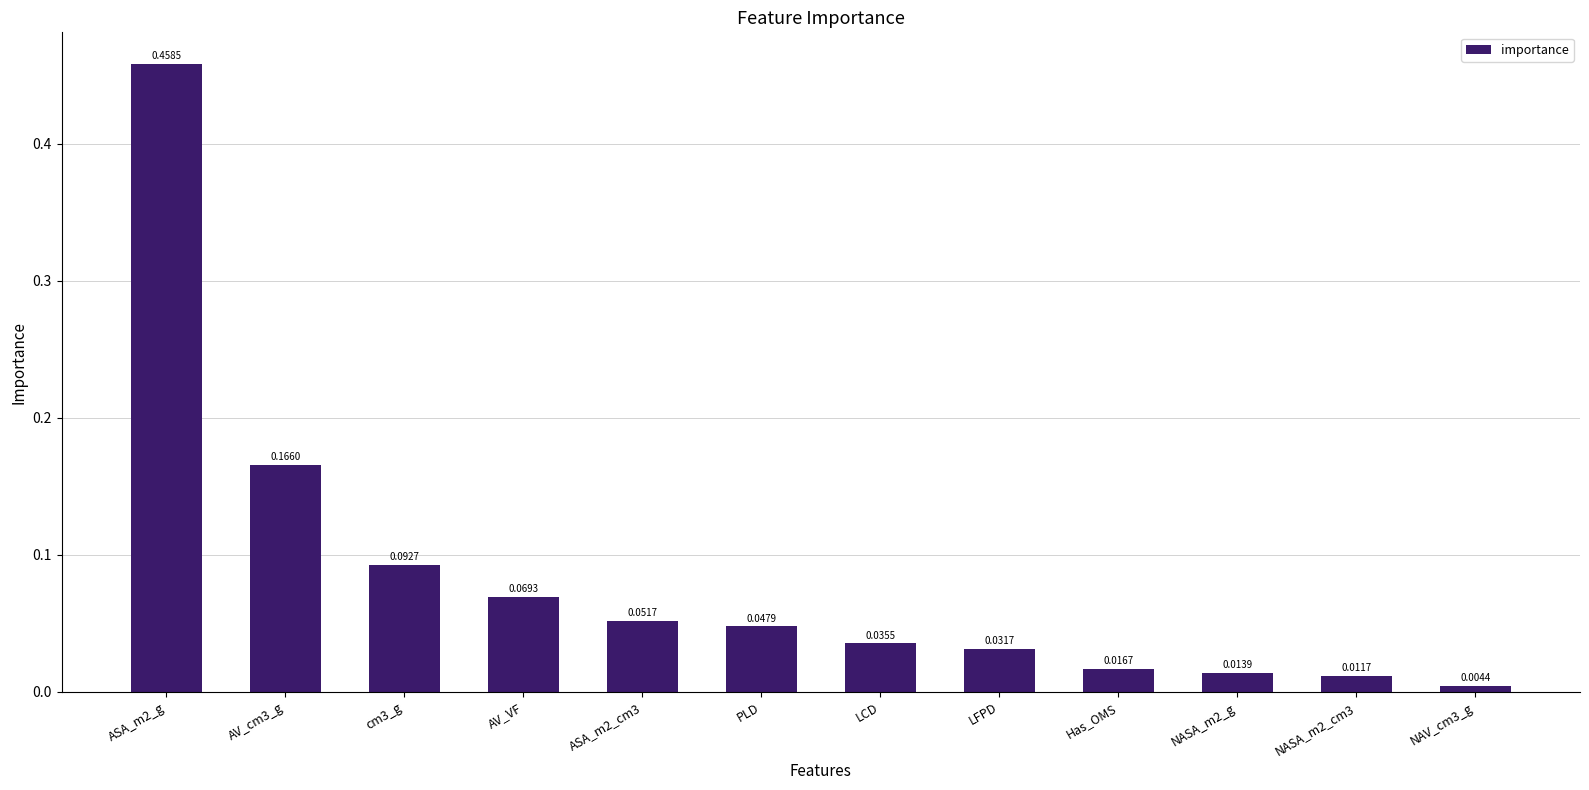

How many bars are there in total?

12